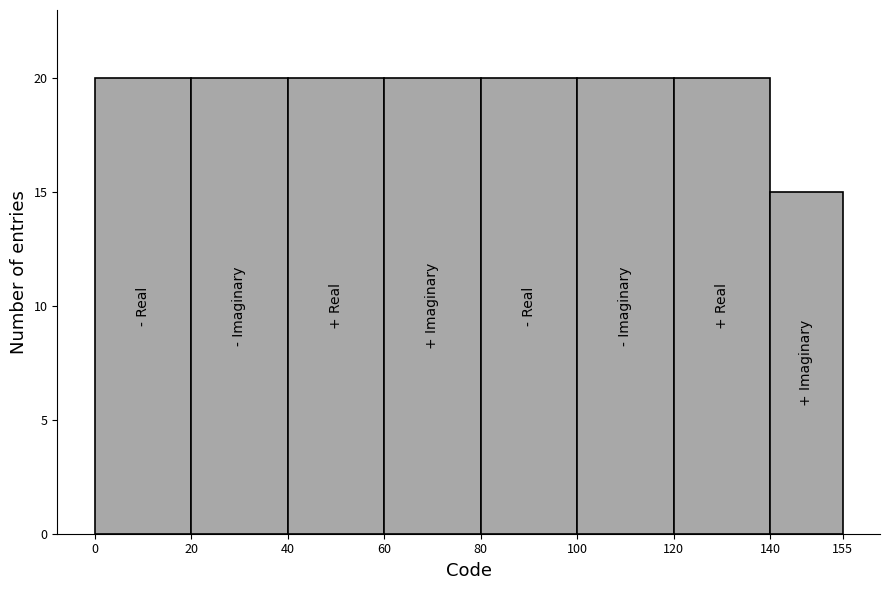

What is the height of the bar covering 40 to 60 on the x-axis? The values are not printed on the chart, so give them approximately, as read against the axis.

20